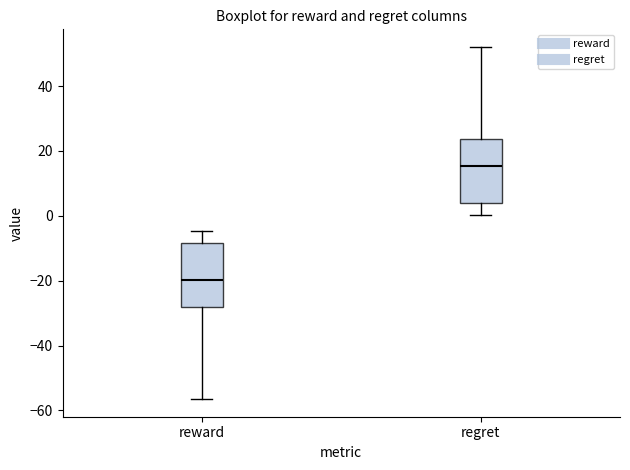

Reading left to right, read every box against the y-axis: the position of its median line, the range the box covers, and the ends of its whiskers. The values are not printed on the chart, so give them approximately, as read against the axis.

reward: median -20, box -28 to -8, whiskers -56 to -4
regret: median 16, box 4 to 24, whiskers 0 to 52